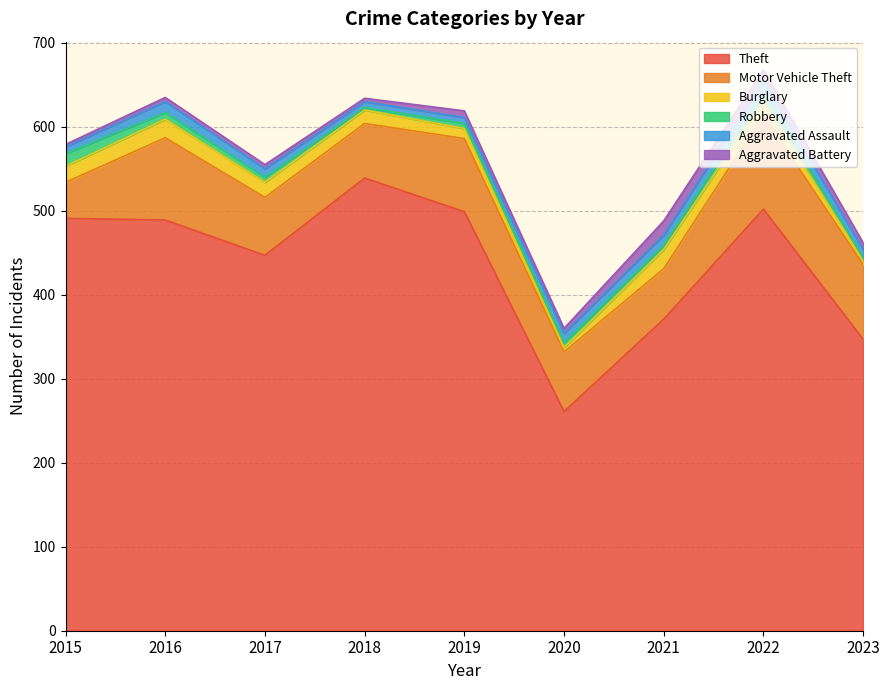

The Burglary series shows 16 at 2019. True or false?

False